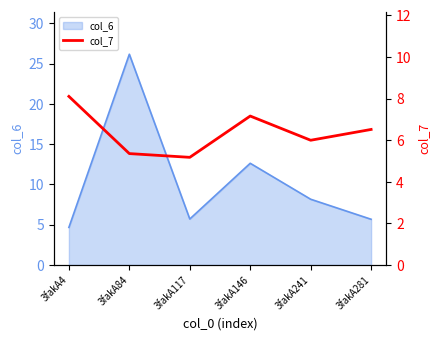

Is it true that col_6 equals 8.2 at 3fakA241?

True